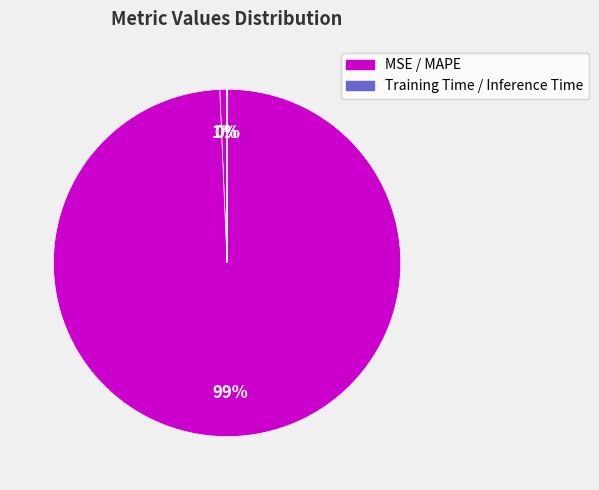

Which category has the biggest portion of the pie?

MAPE